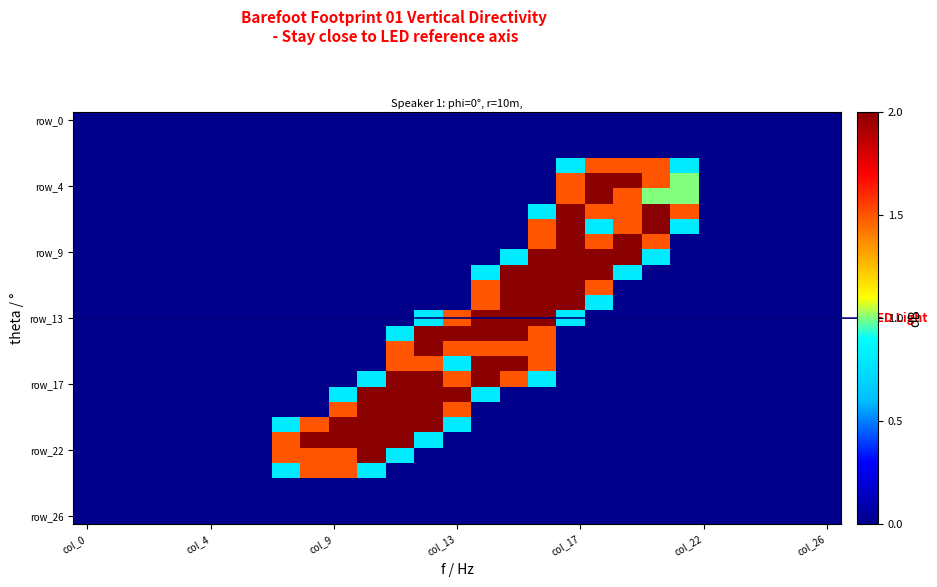

At which category is the sum across all series the highest?

16